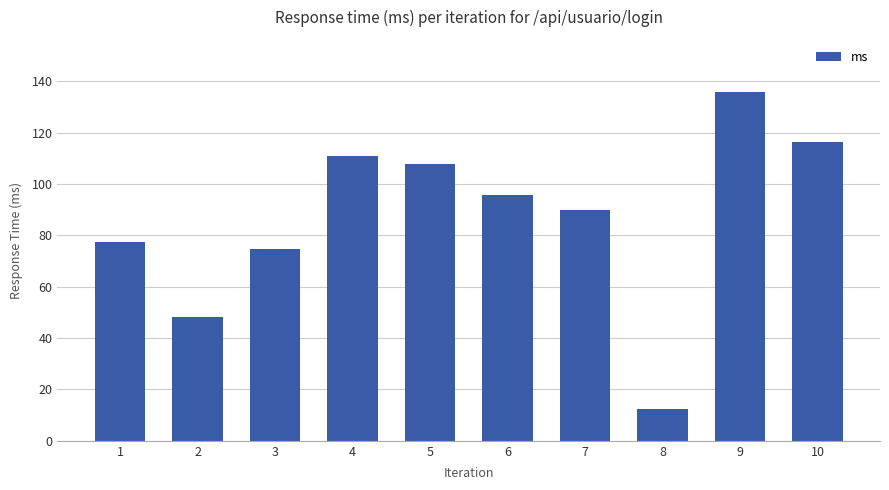

Rank the categories by value from highest to lowest.

9, 10, 4, 5, 6, 7, 1, 3, 2, 8